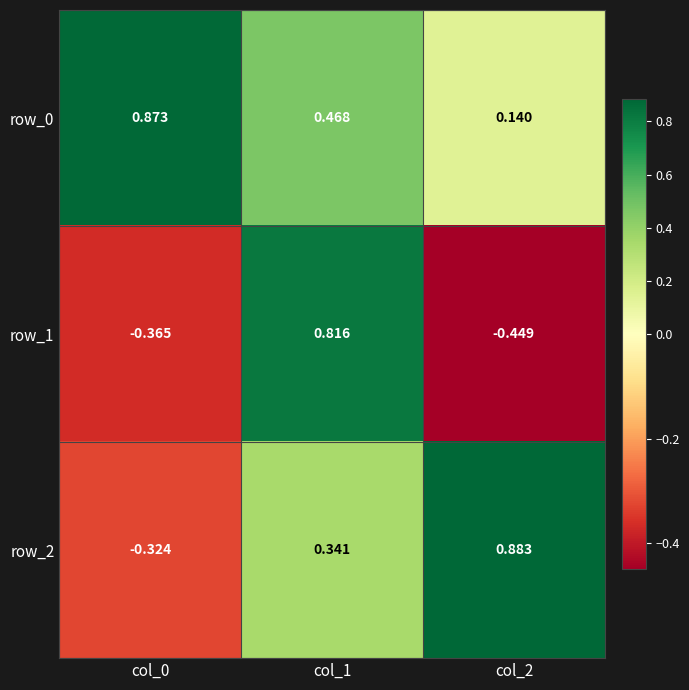

What is the total value across all series at col_2?

0.6